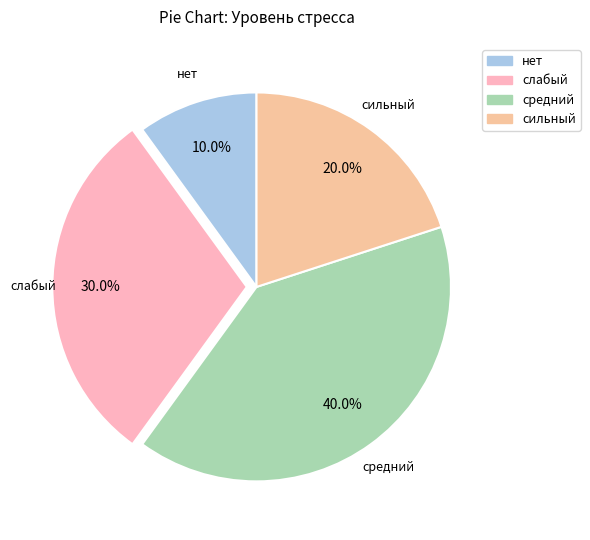

Does средний represent more than half of the total?

No